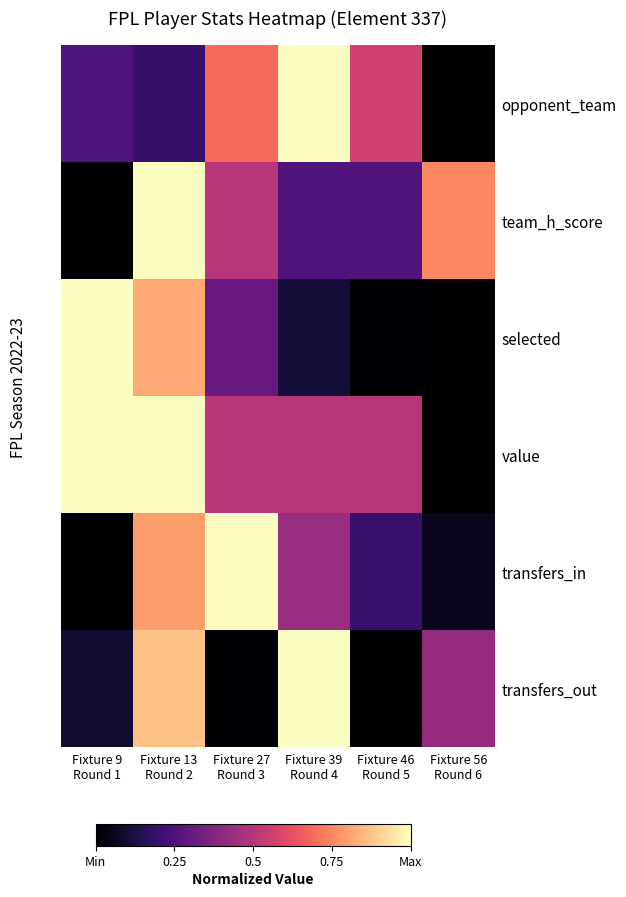

At how many categories does at least one series exceed 0?

6